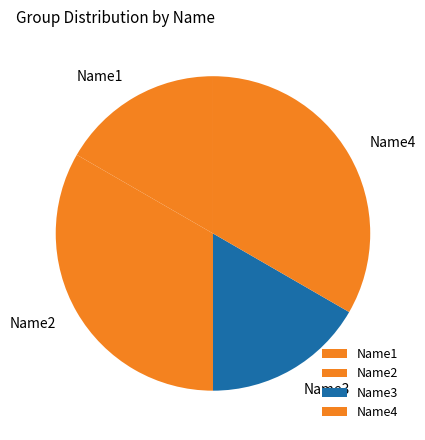

Between Name2 and Name3, which is larger?

Name2